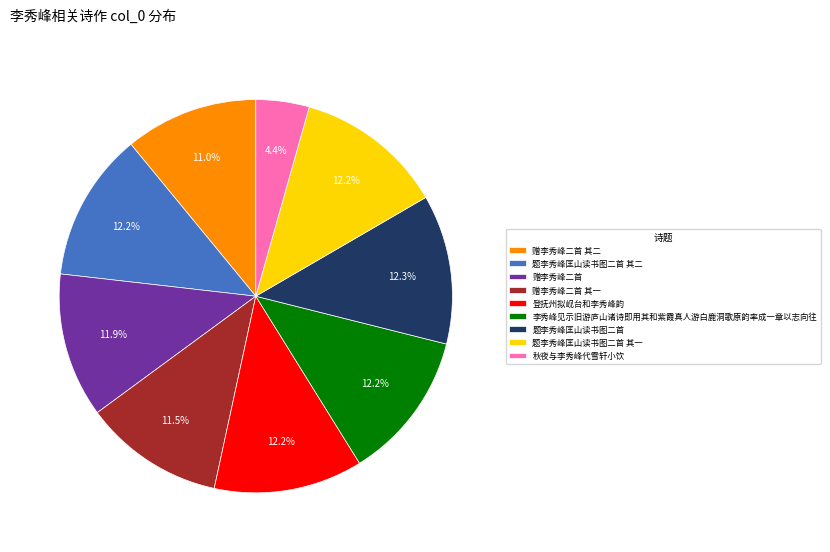

What percentage is NOT represented by 赠李秀峰二首 其二?

89.0%